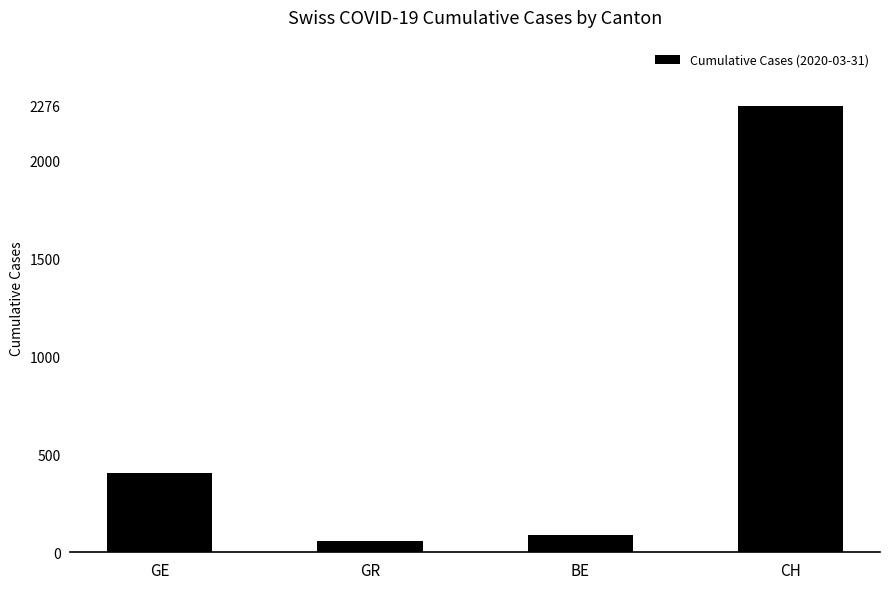

What position from the right is GR?

3